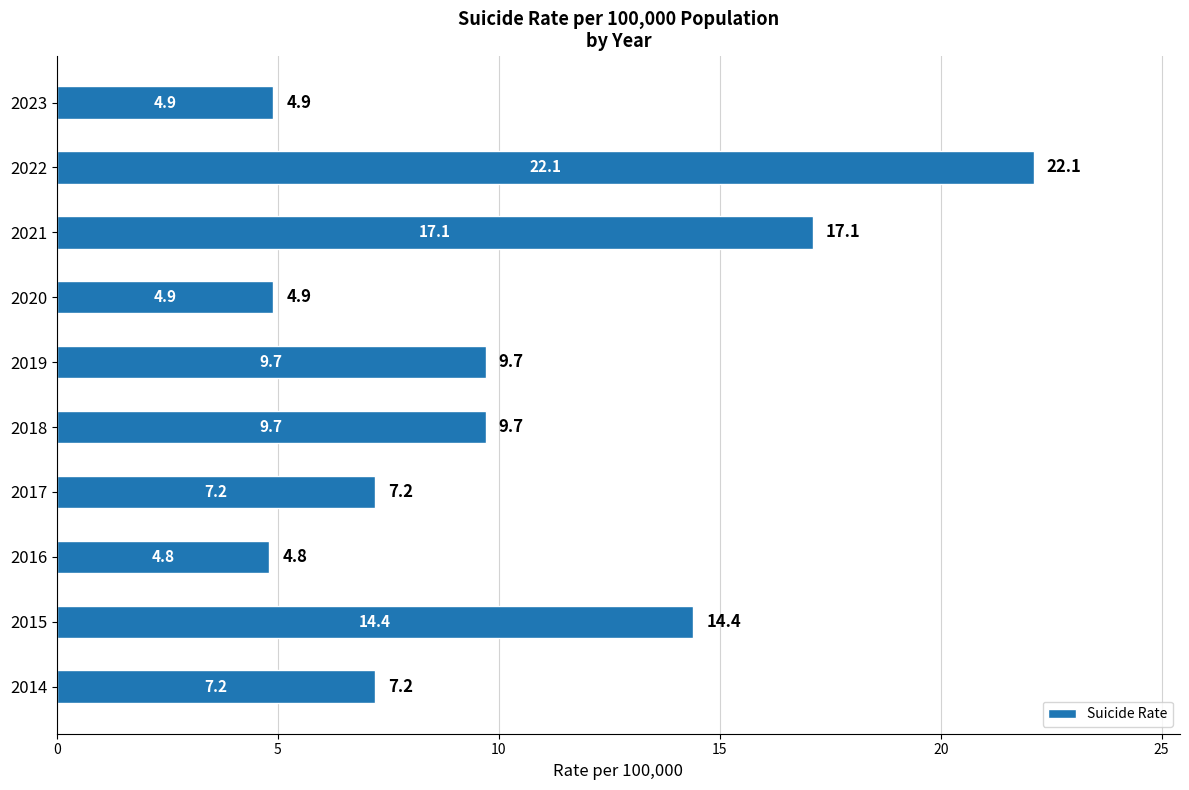

Are the bars grouped side by side (vs. stacked)?

No